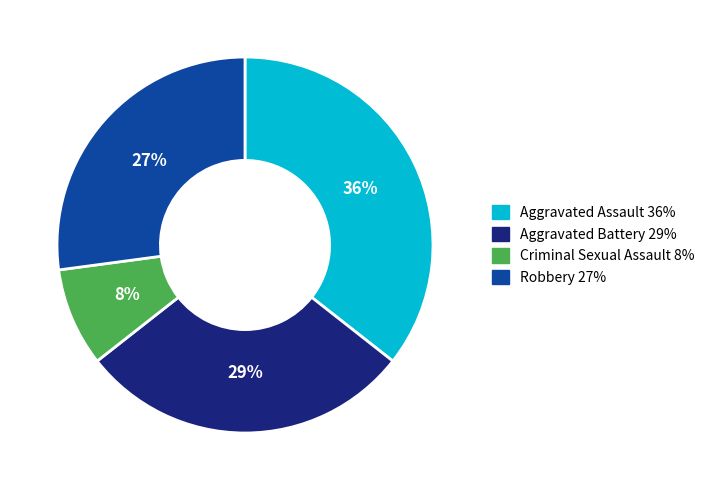

Does Robbery represent more than half of the total?

No